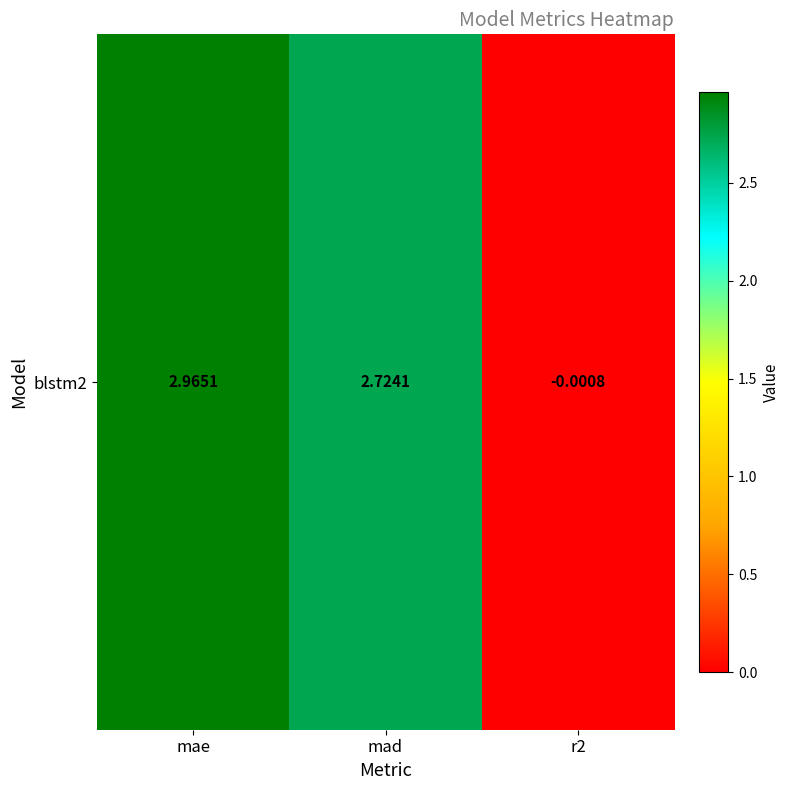

Rank the categories by value from highest to lowest.

mae, mad, r2